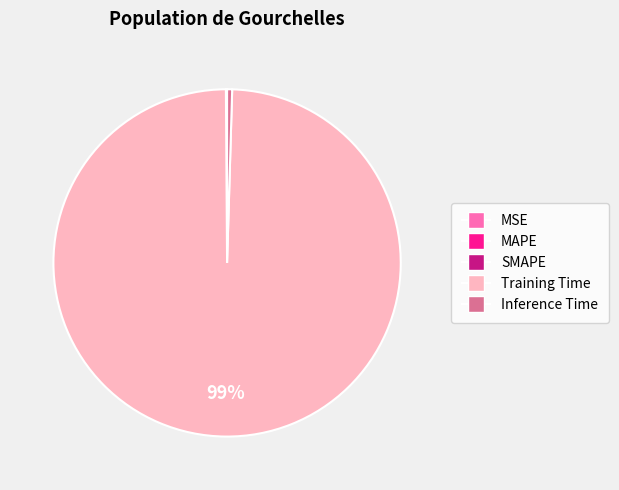

To the nearest percent, what is the average slice percentage?

20%